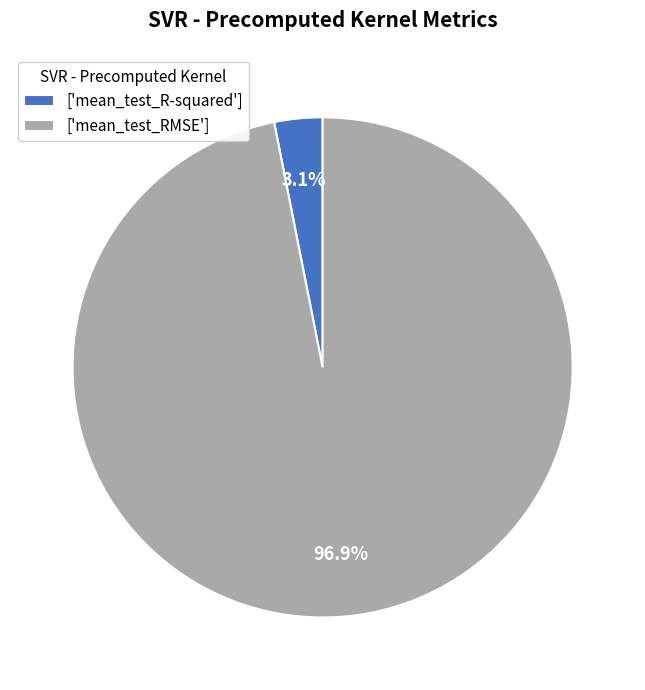

Which category has the smallest portion of the pie?

['mean_test_R-squared']